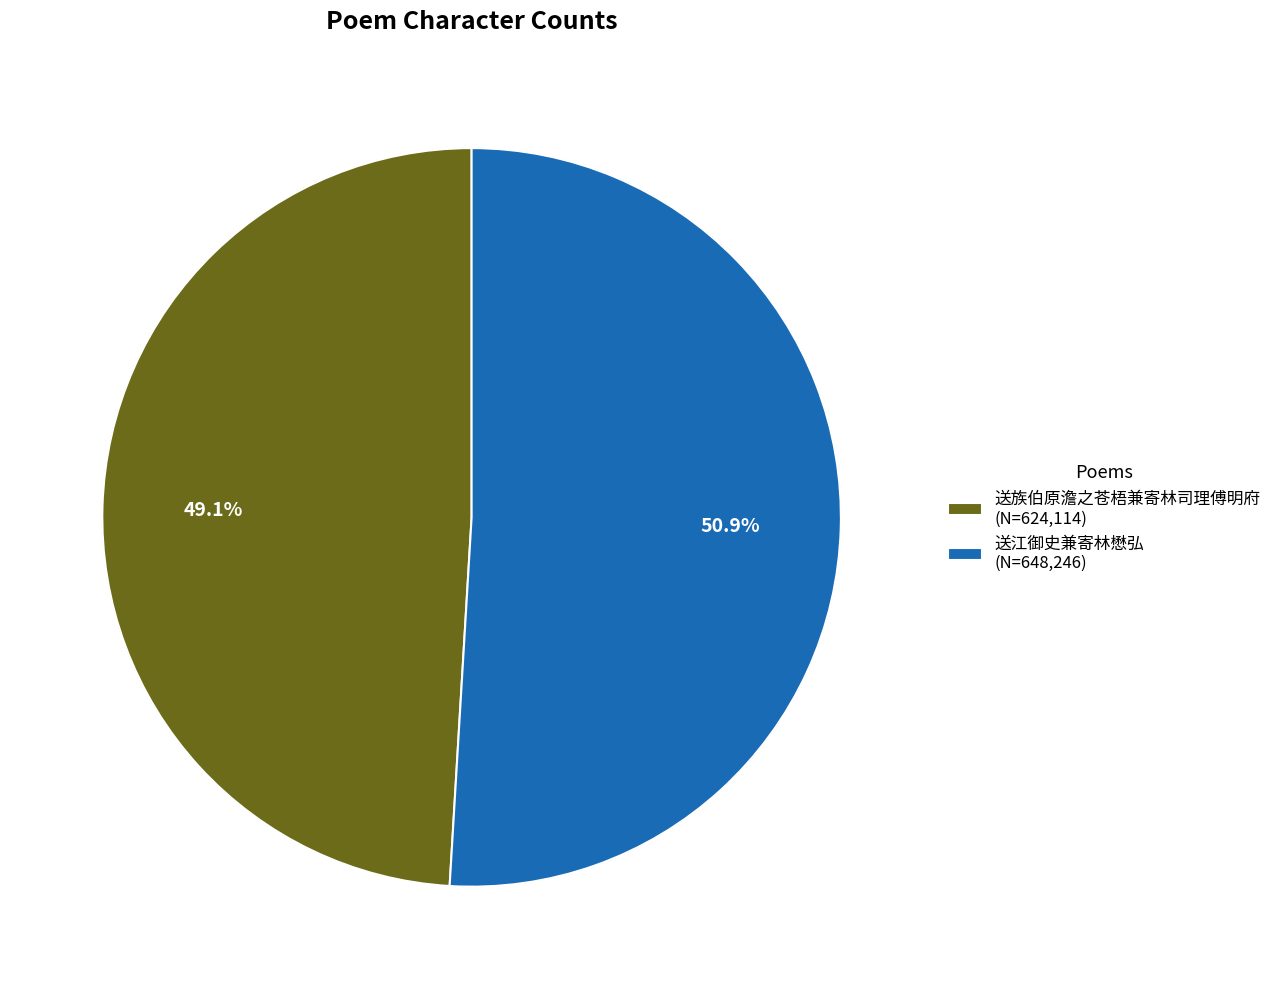

Rank the categories by value from highest to lowest.

送江御史兼寄林懋弘, 送族伯原澹之苍梧兼寄林司理傅明府